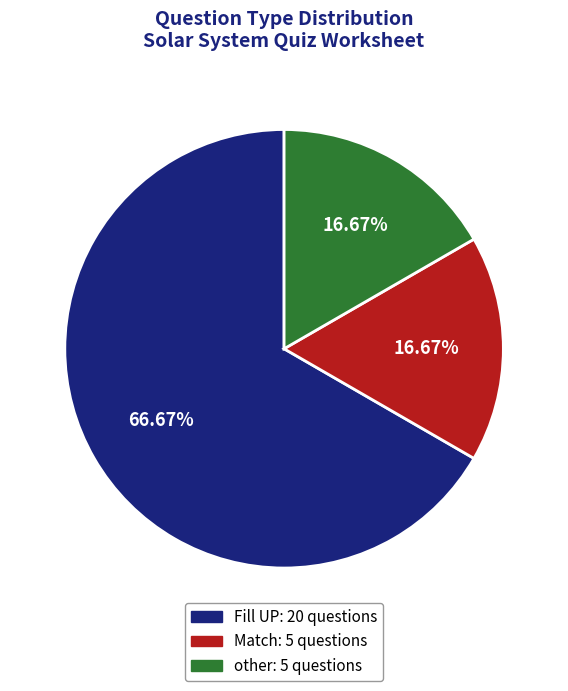

To the nearest percent, what is the combined percentage of Fill UP and Match?

83%